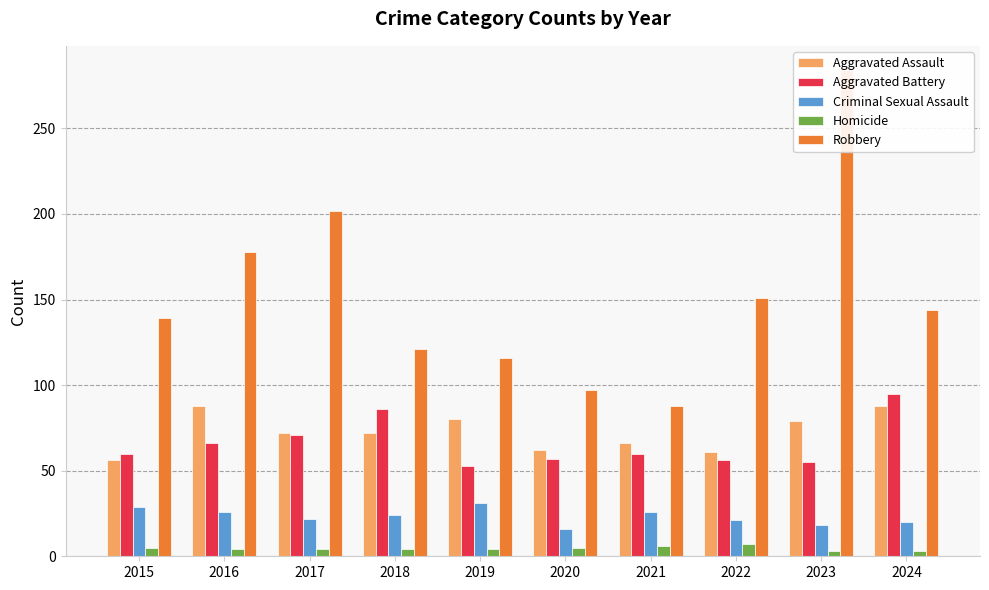

How many bars are there in each group?

5